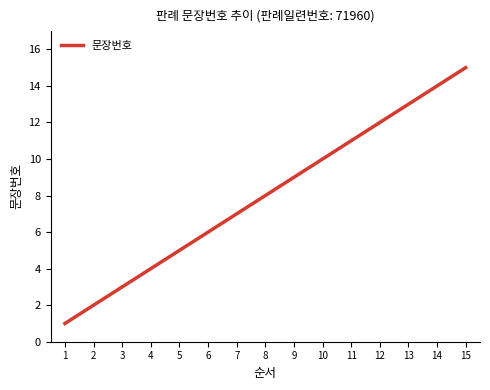

Rank the categories by value from highest to lowest.

15, 14, 13, 12, 11, 10, 9, 8, 7, 6, 5, 4, 3, 2, 1